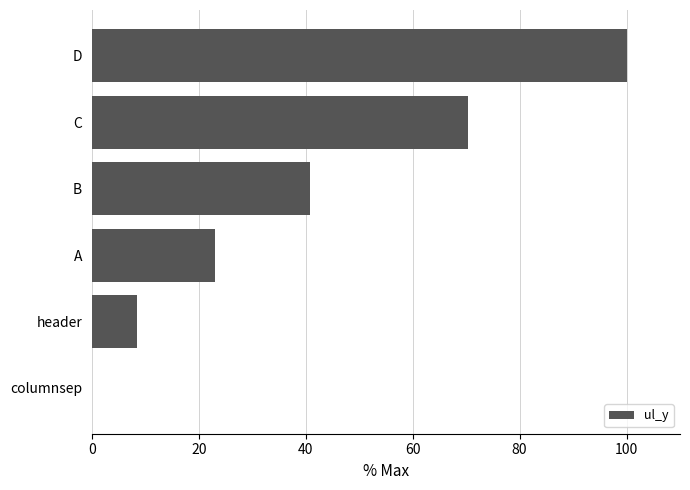

The chart shows a value of 68.3 at D. True or false?

False